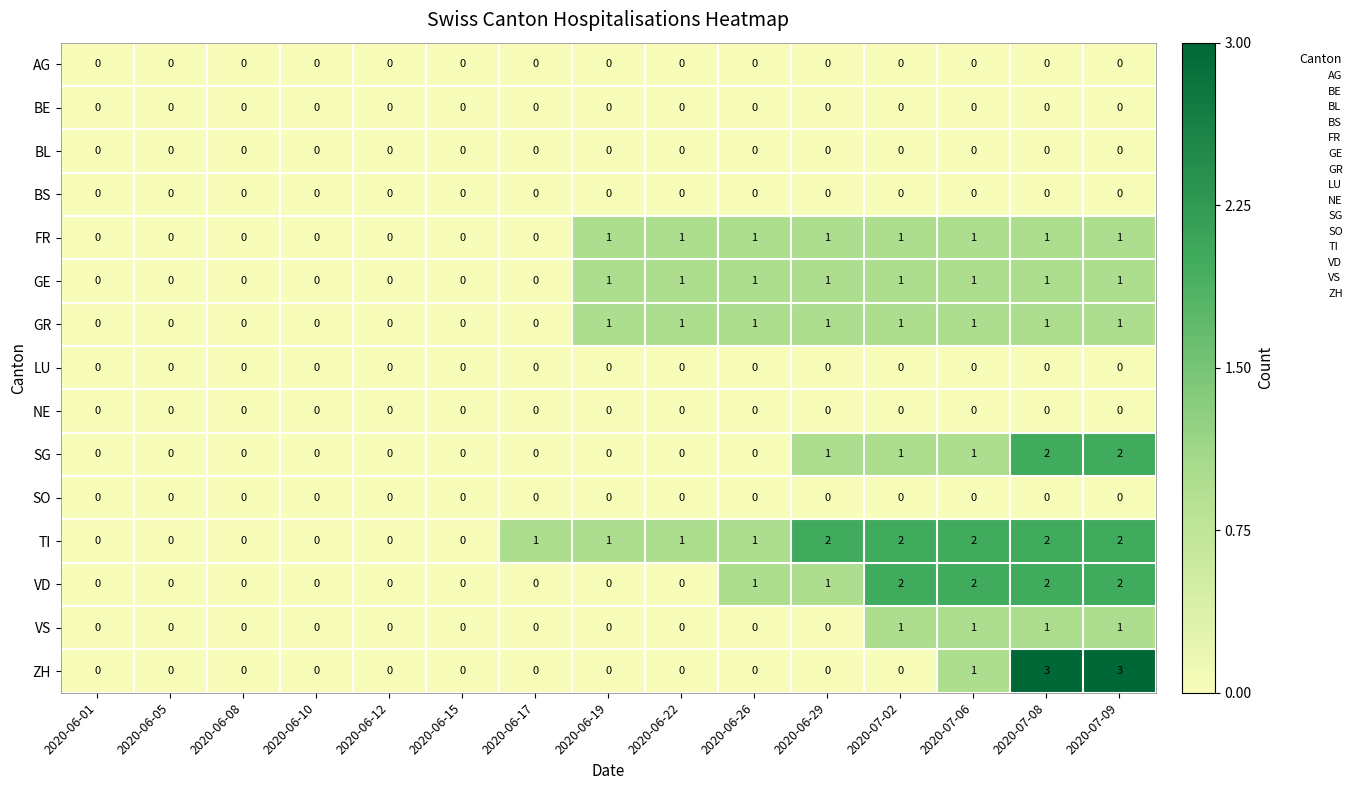

Count the VD values in the range 0 to 2.

15